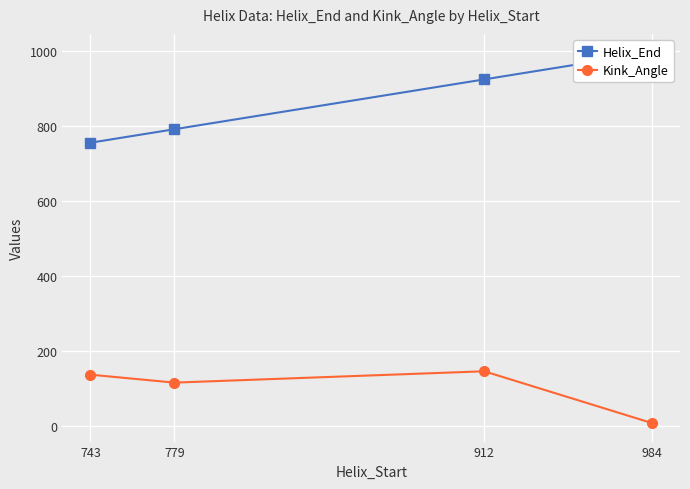

How many data points in Helix_End are above 924?

1